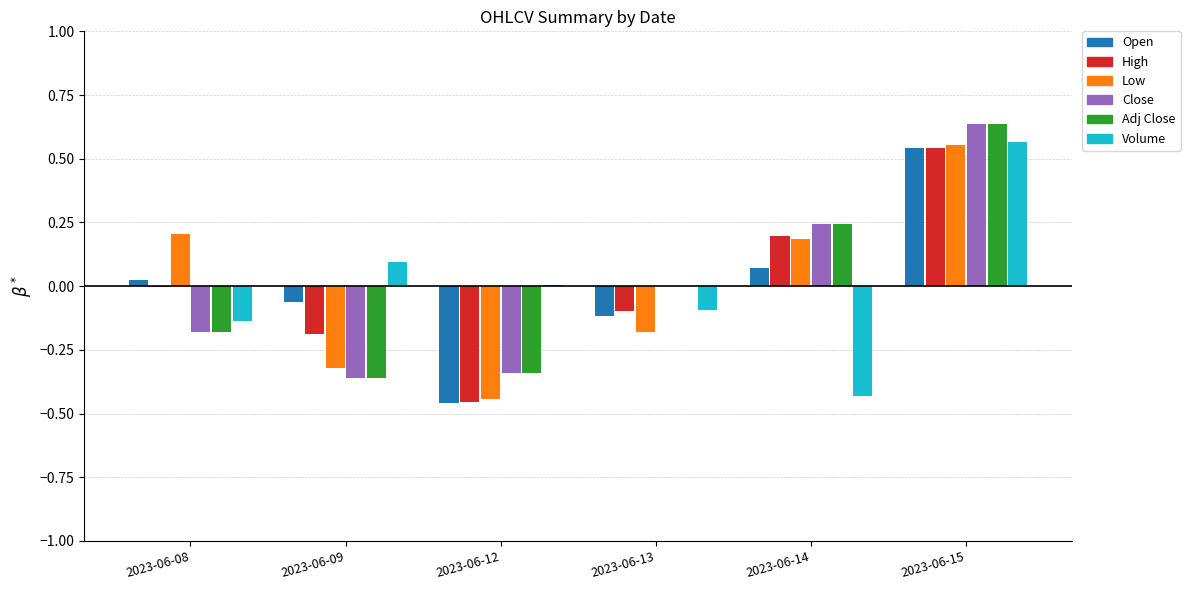

Which series changed the most between 2023-06-14 and 2023-06-15?

Volume